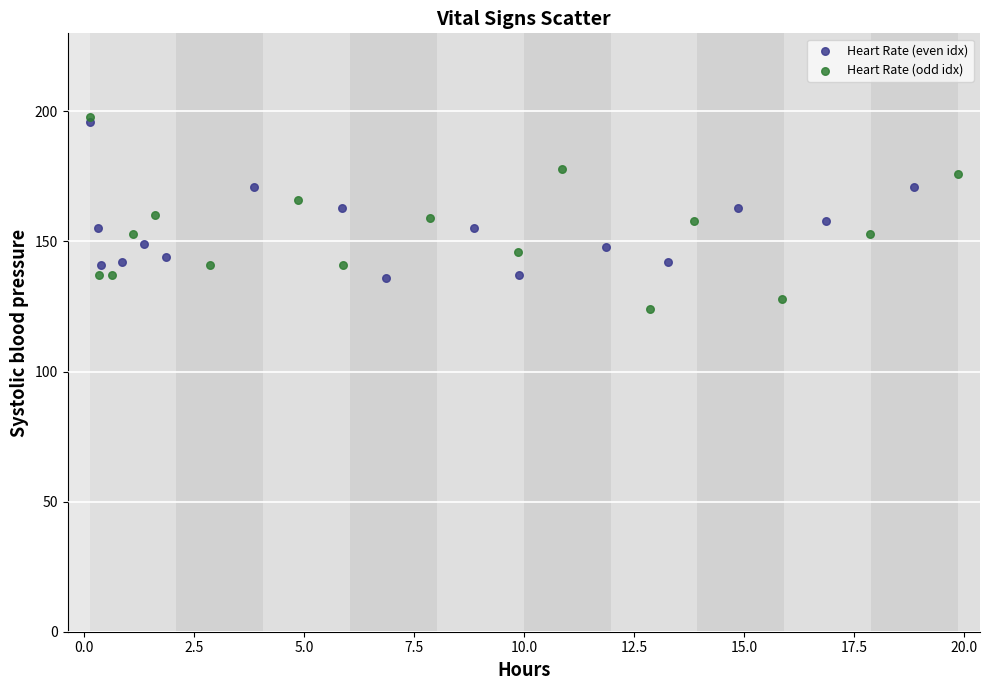

Which series contains the lowest Y value?

Heart Rate (odd idx)